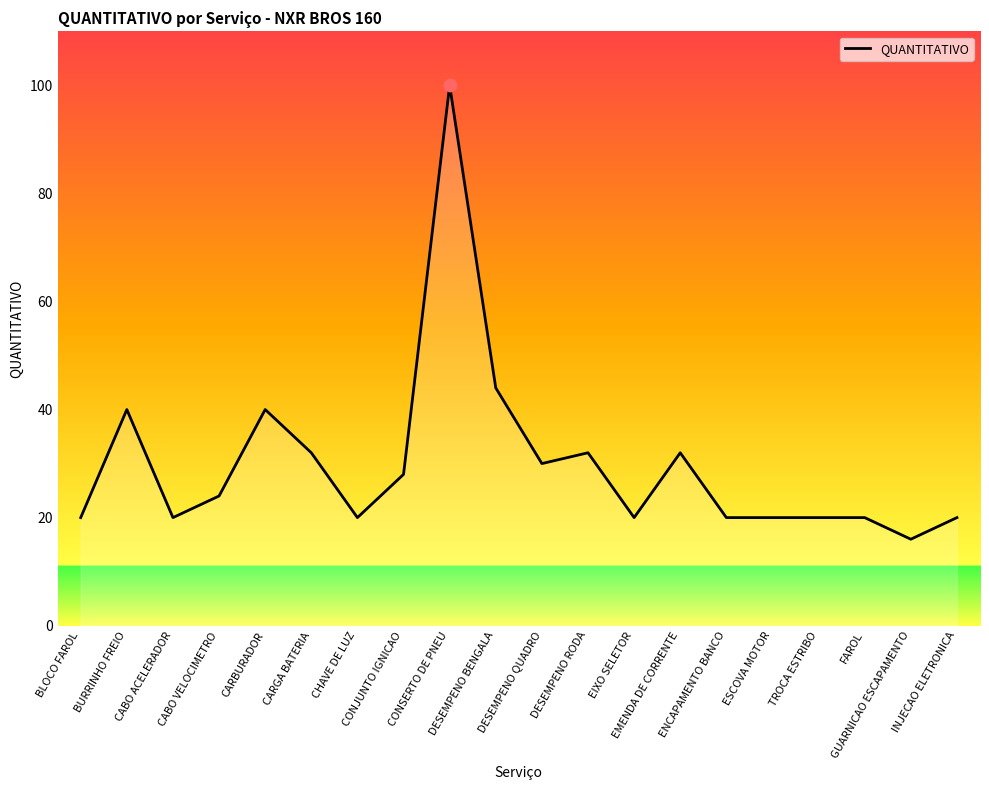

What is the change in value from EMENDA DE CORRENTE to ENCAPAMENTO BANCO?

-12